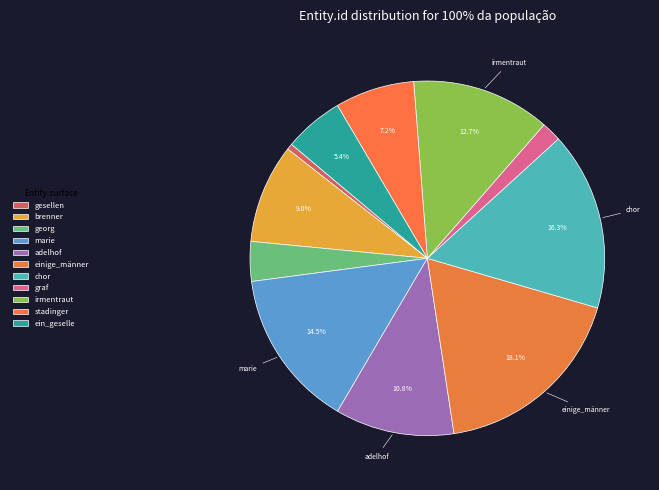

Between ein_geselle and georg, which is larger?

ein_geselle